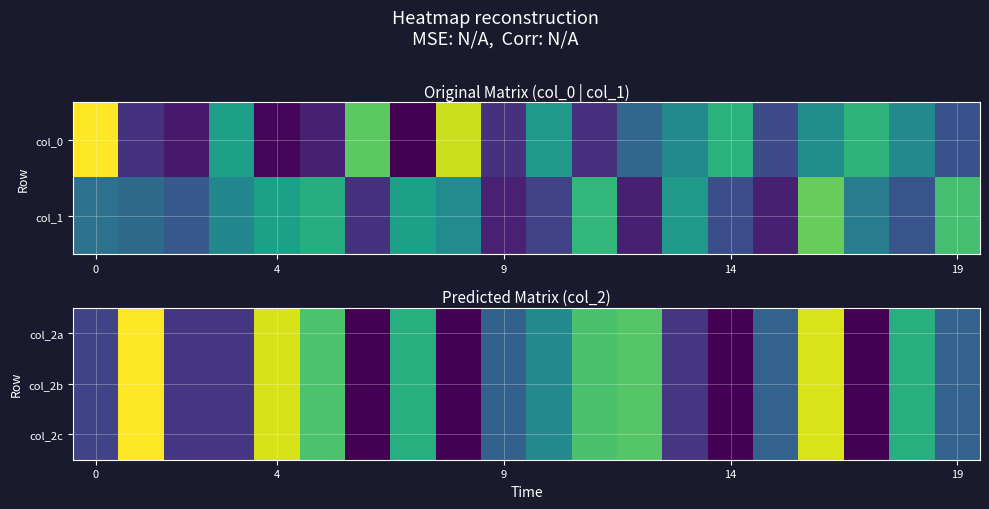

How many categories are shown in the chart?

20